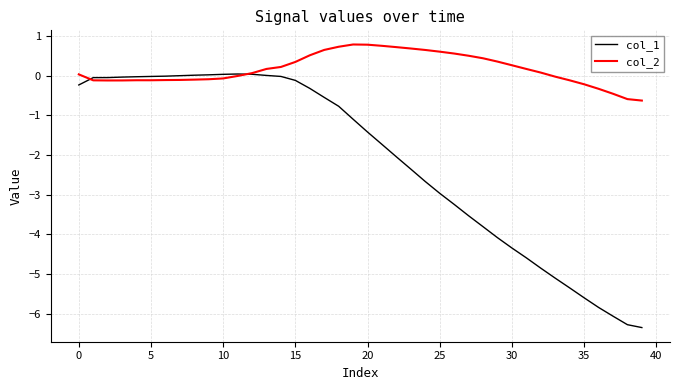

In col_2, how many points are lower than both neighbors (excluding endpoints)?

2